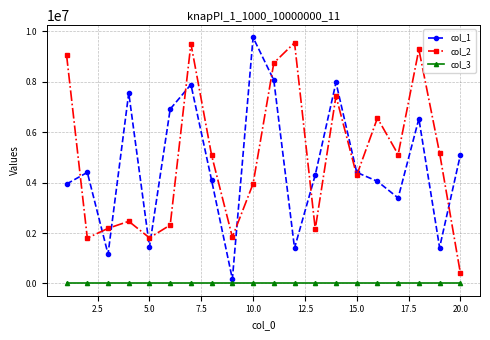

Which series ends up on top after the final intersection of col_2 and col_1?

col_1